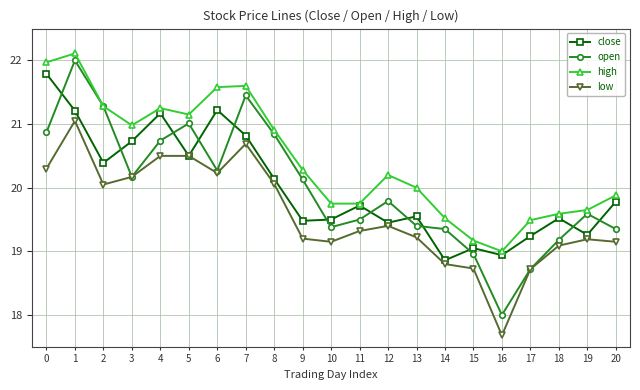

Is it true that high equals 36.4 at 7?

False